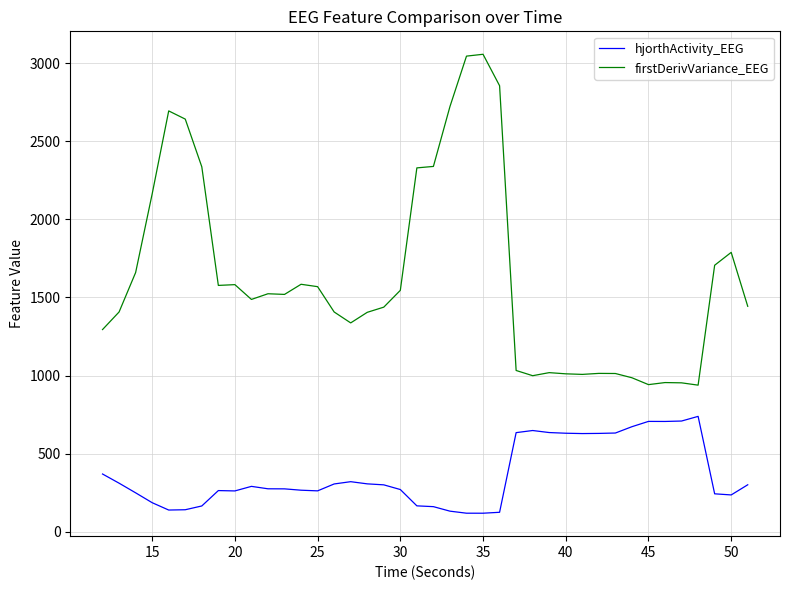

Rank the series by their maximum value, from lowest to highest.

hjorthActivity_EEG, firstDerivVariance_EEG